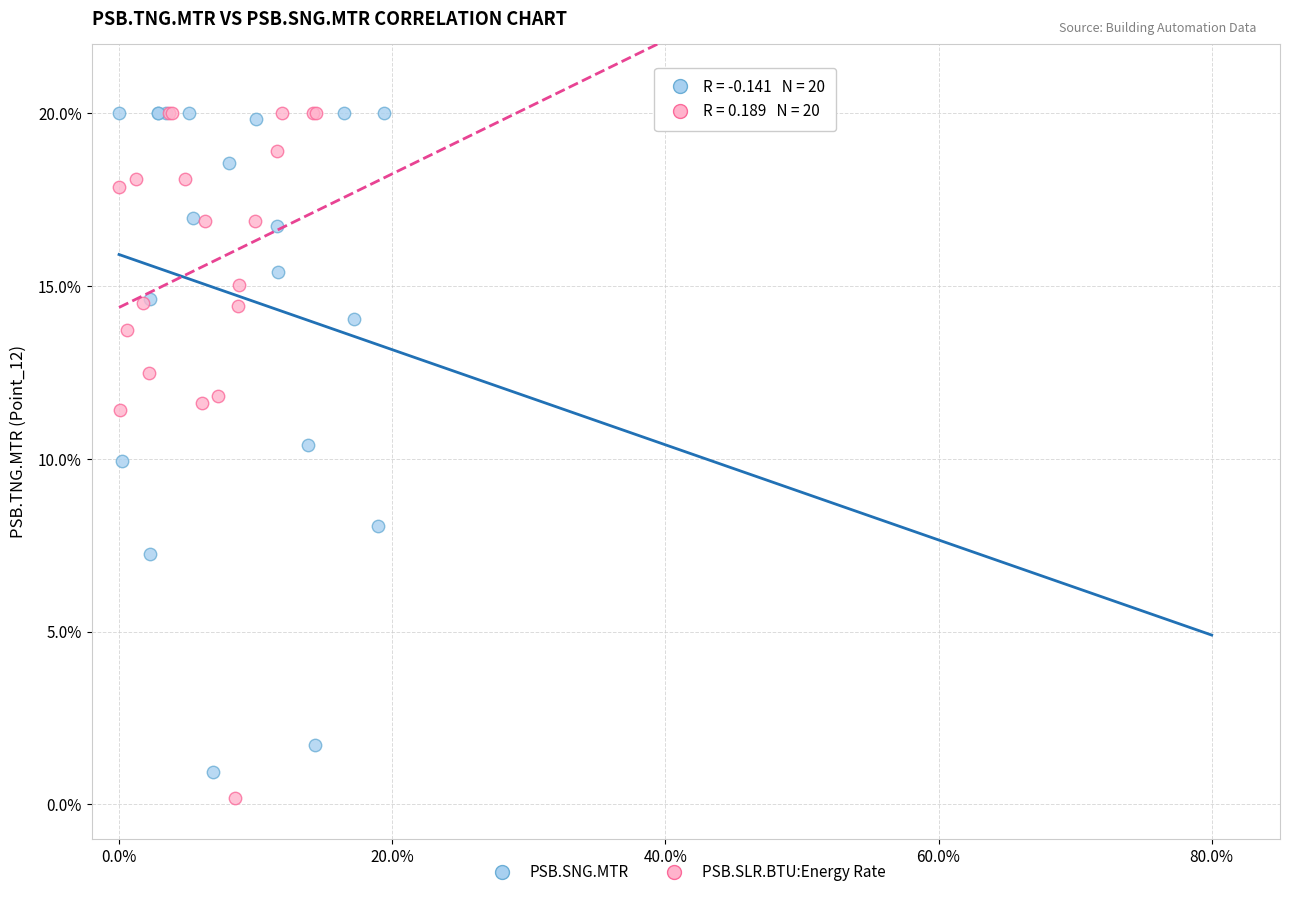

Which series has the largest Y range (max minus min)?

PSB.SLR.BTU:Energy Rate